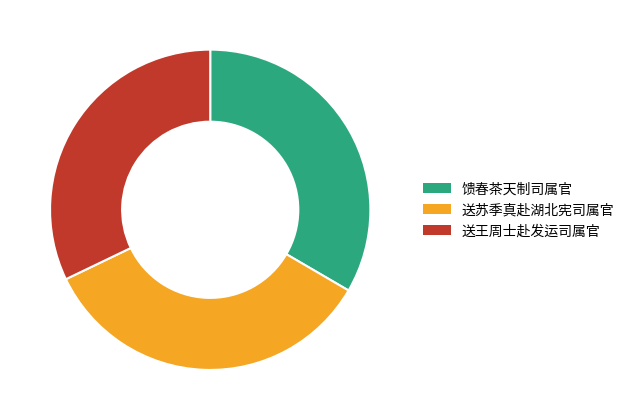

Is 送王周士赴发运司属官 the majority of the pie?

No